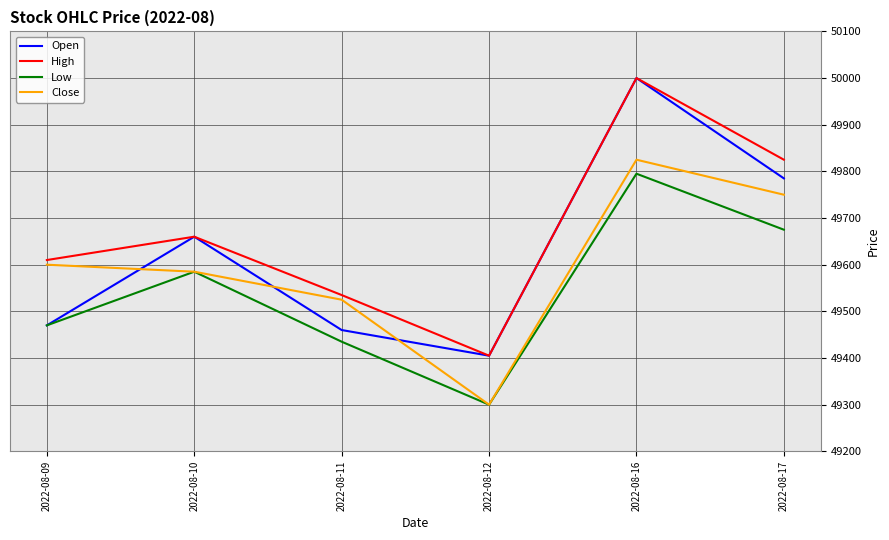

Where is Open nearest to the value 49702?

2022-08-10